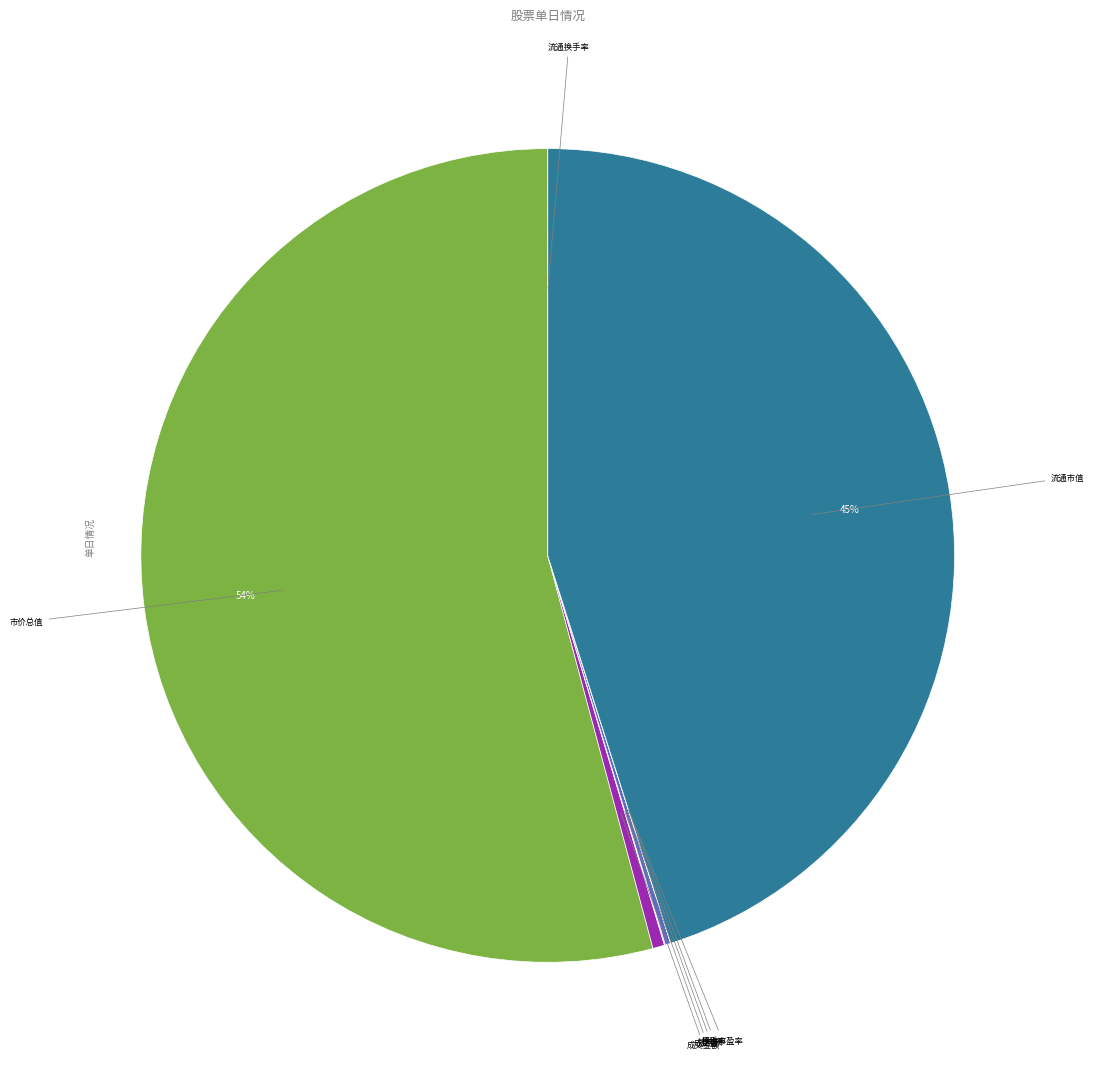

To the nearest percent, what is the average slice percentage?

12%